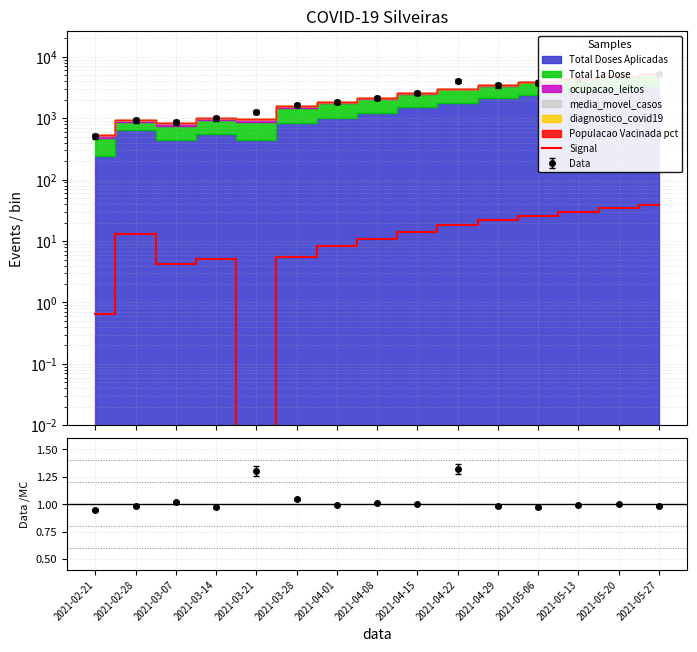

The value at 2021-05-27 is 55.8. True or false?

False